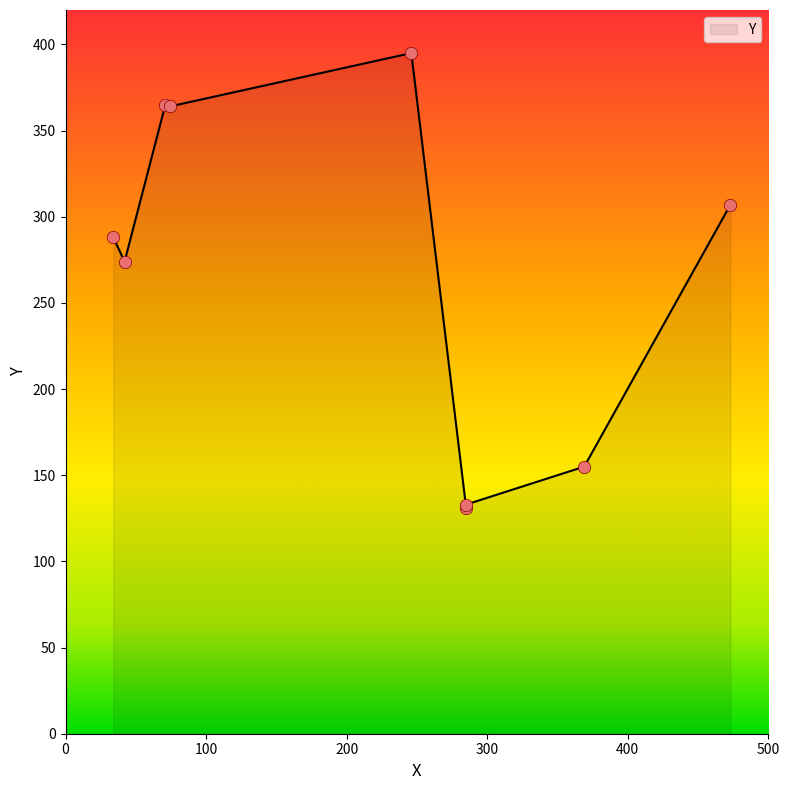

What is the change in value from 285 to 71?

+234